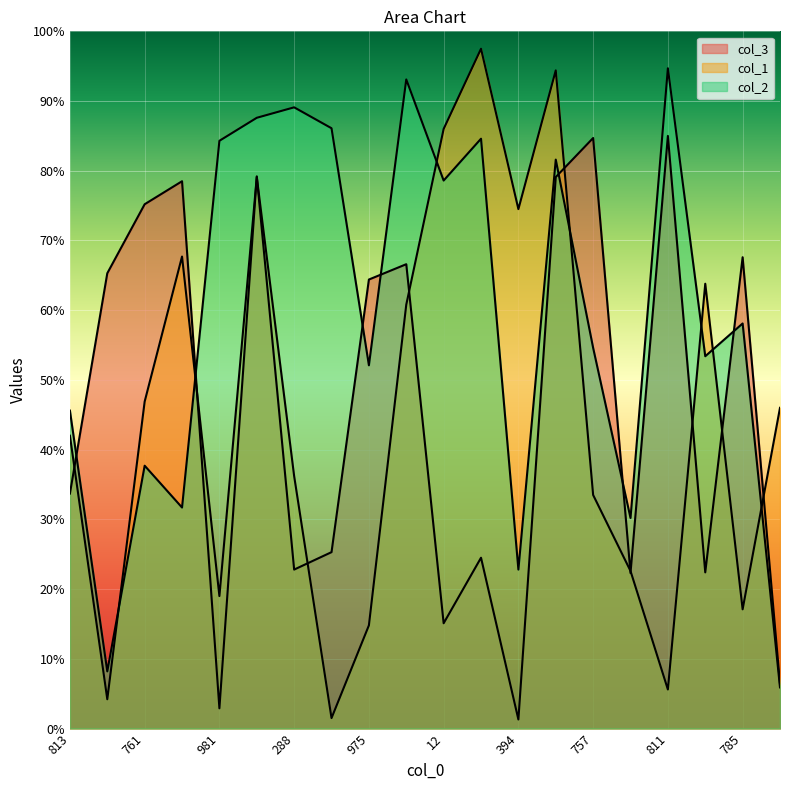

Which series changed the most between 757 and 811?

col_2